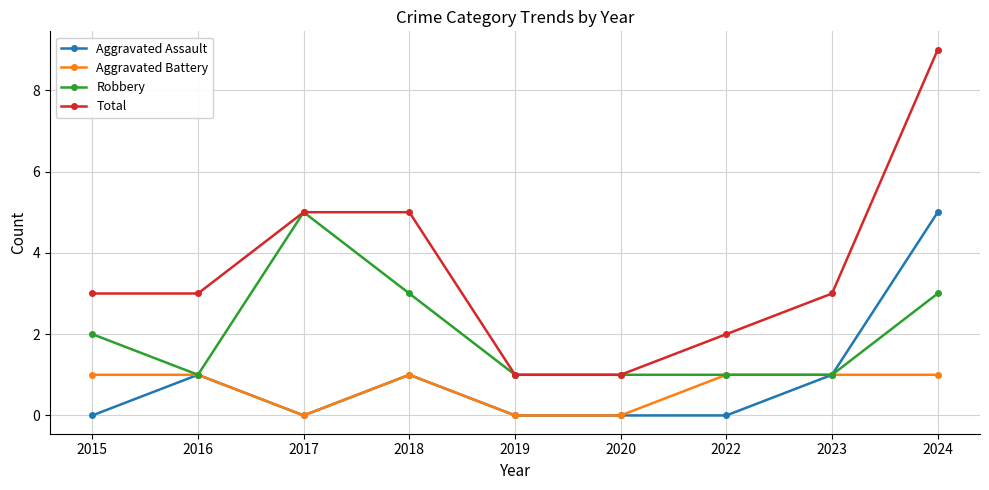

The Total series shows 3 at 2018. True or false?

False